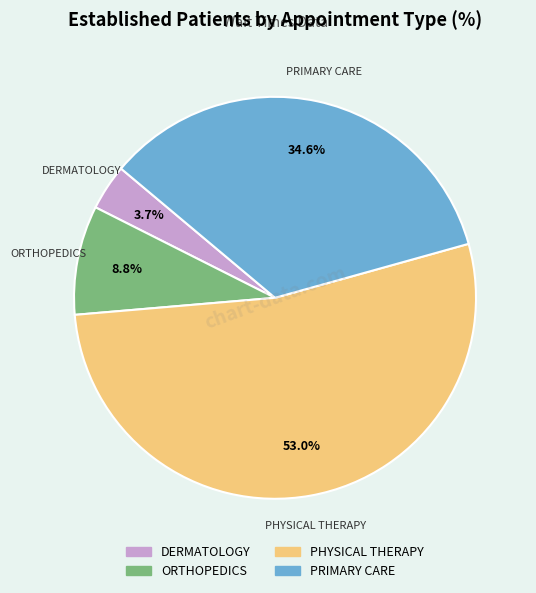

To the nearest percent, what is the average slice percentage?

25%